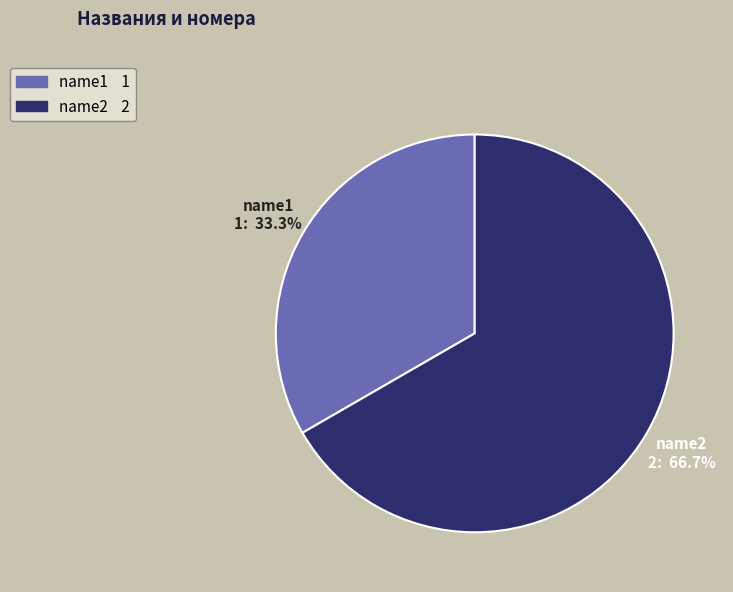

How many slices are in this pie chart?

2